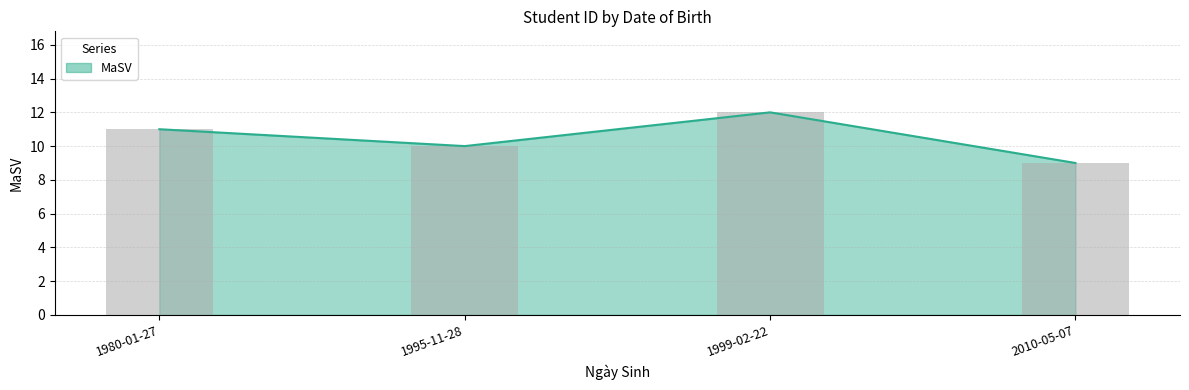

Rank the categories by value from highest to lowest.

1999-02-22, 1980-01-27, 1995-11-28, 2010-05-07